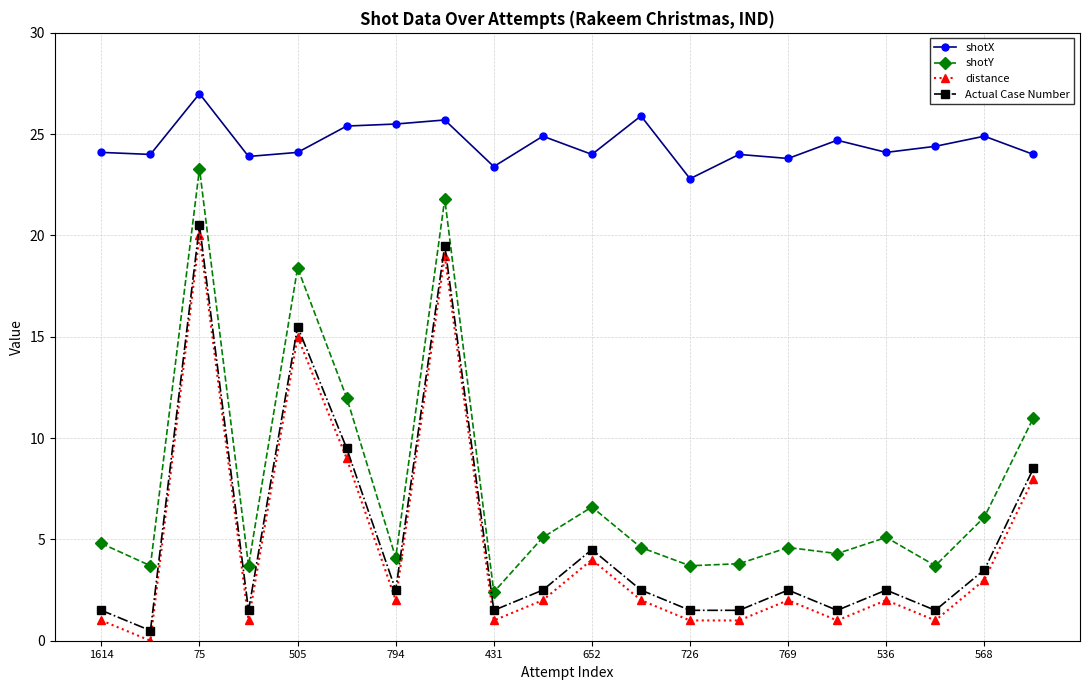

What is the value of the Actual Case Number point at the 8th from the left?

19.5